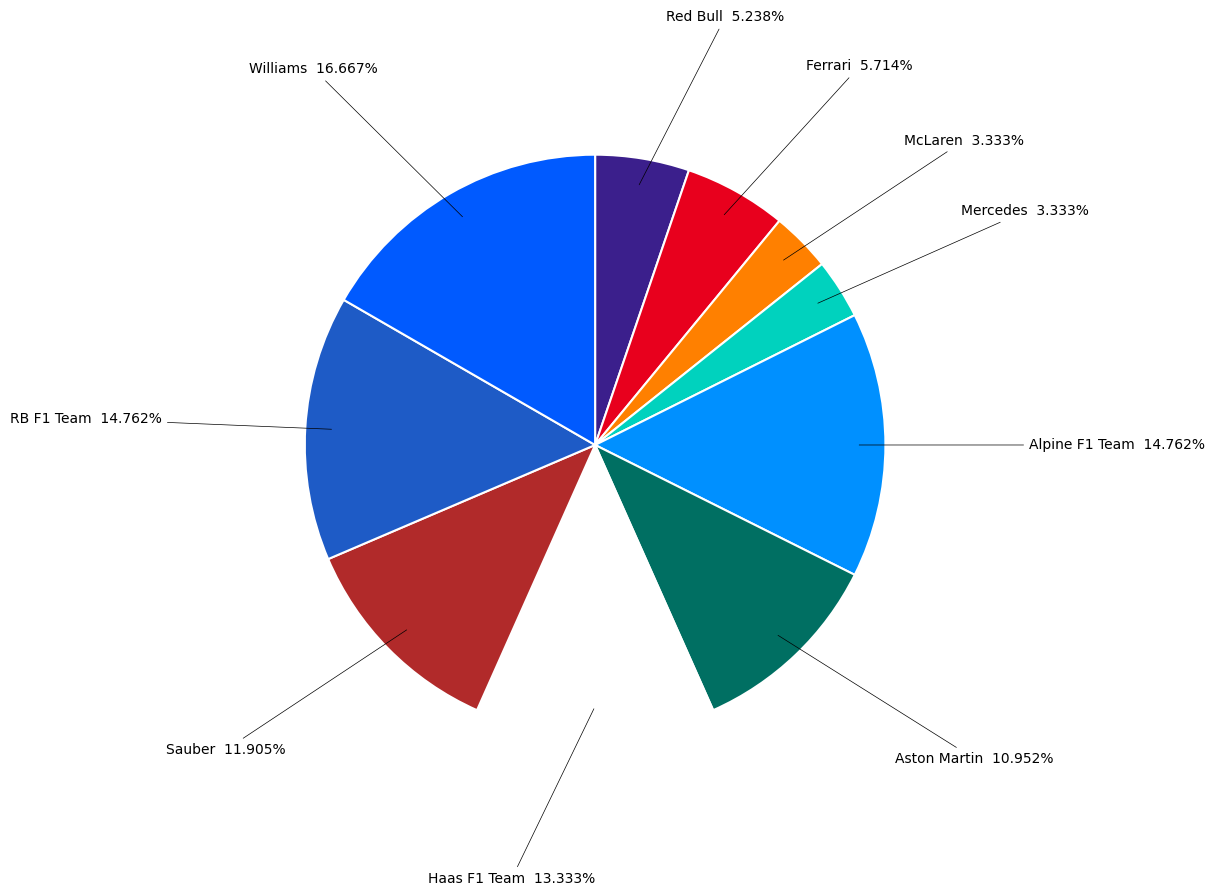

Is there any slice that represents more than half of the pie?

No